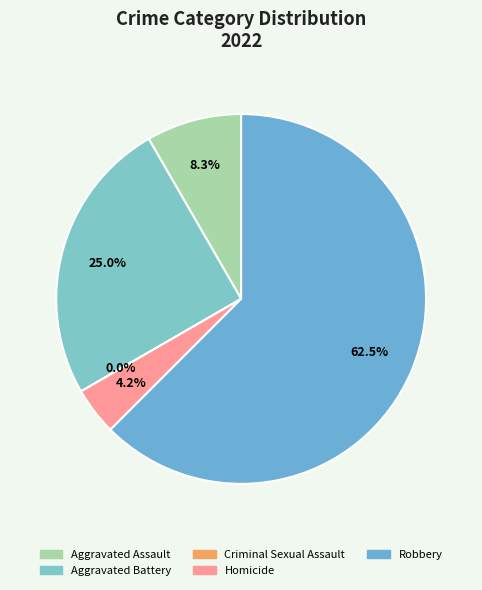

What is the smallest slice in the pie chart?

Criminal Sexual Assault